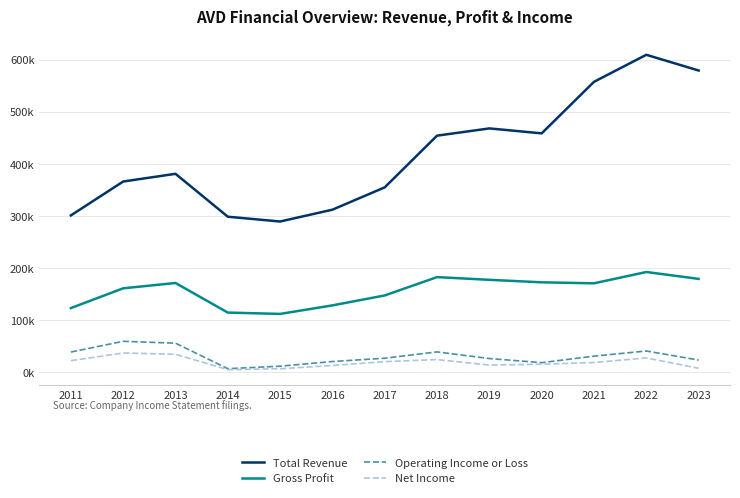

Is this an area chart (filled region under the line)?

No